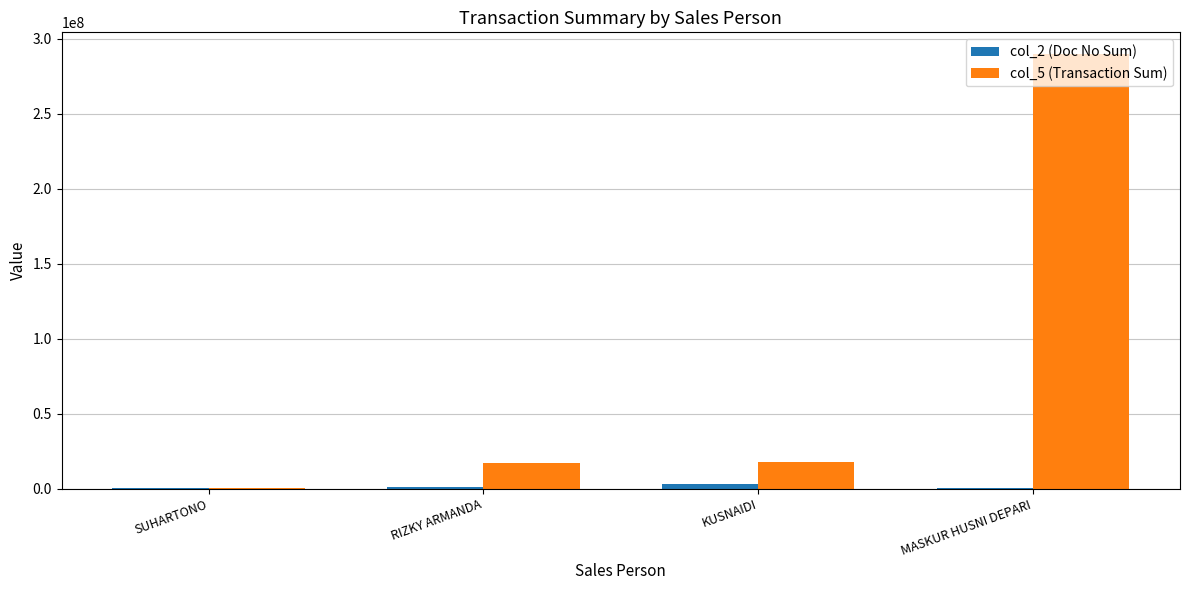

At which label does col_5 (Transaction Sum) reach its peak?

MASKUR HUSNI DEPARI